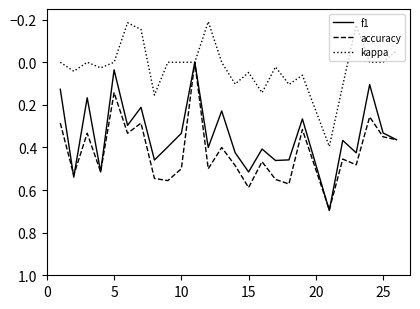

Which series has the largest total across all categories?

accuracy